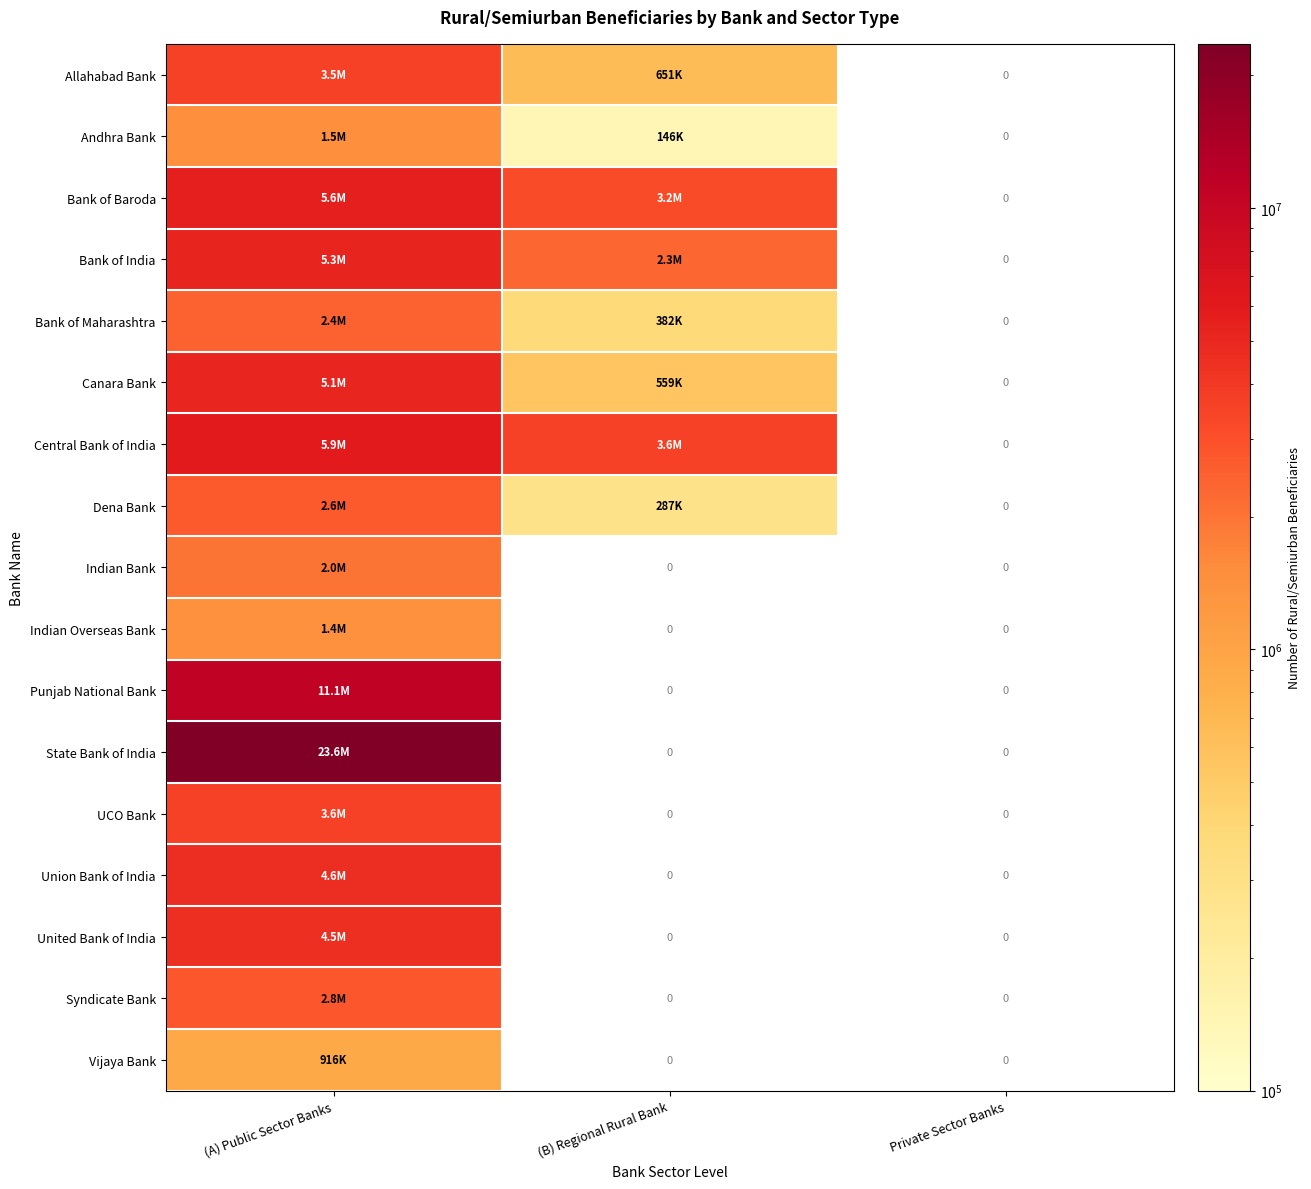

How many positive values does the Punjab National Bank series have?

1